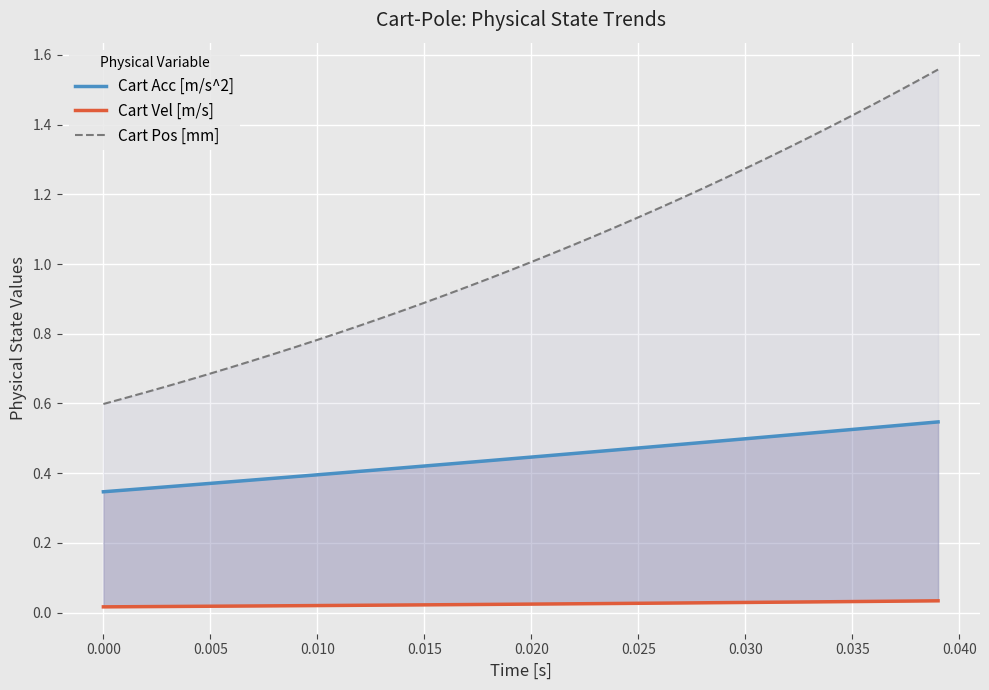

What is the highest value of the Cart Pos [mm] series?

1.6